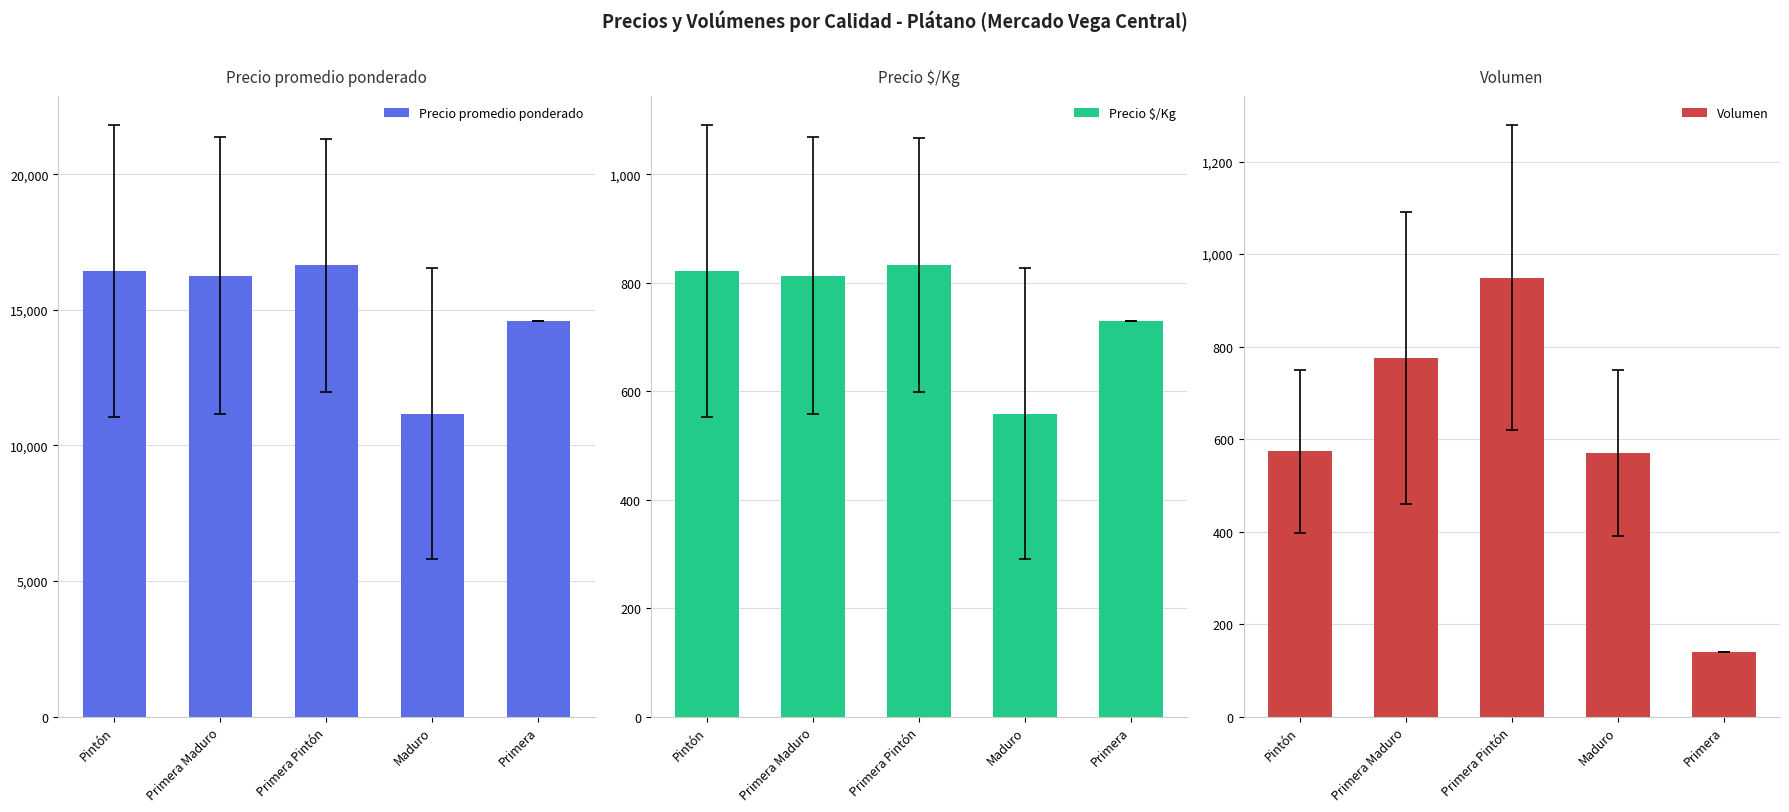

Are the bars horizontal?

No